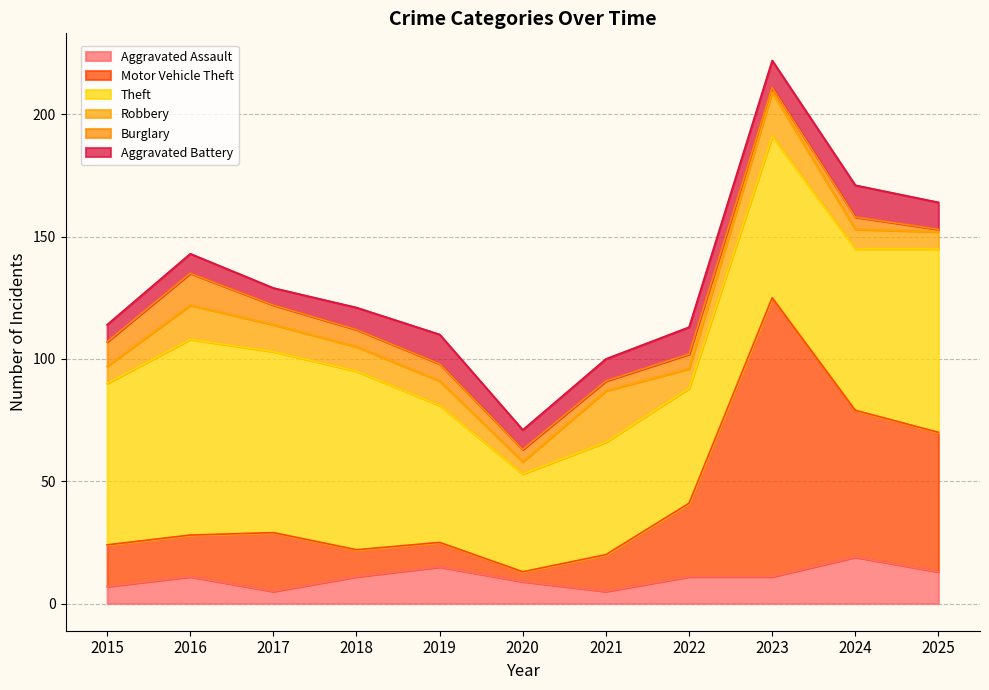

How many values in the Aggravated Battery series exceed 9?

5